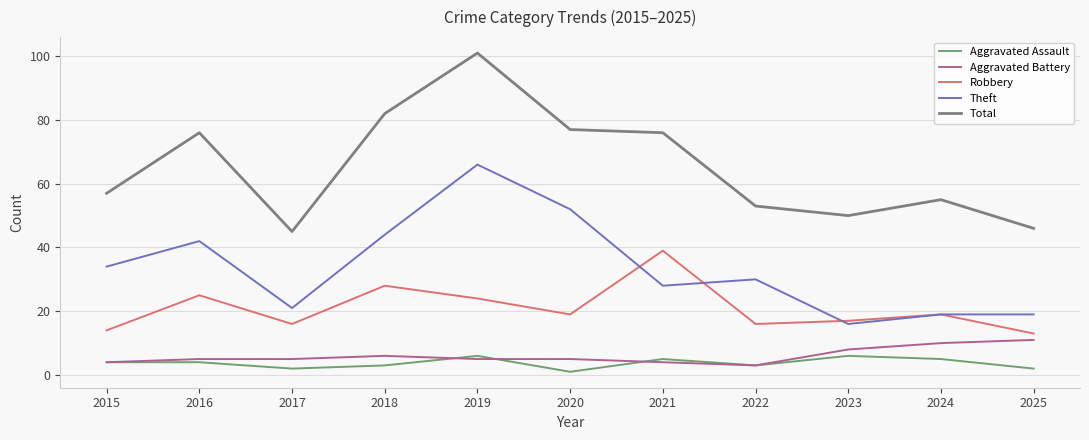

Is this an area chart (filled region under the line)?

No